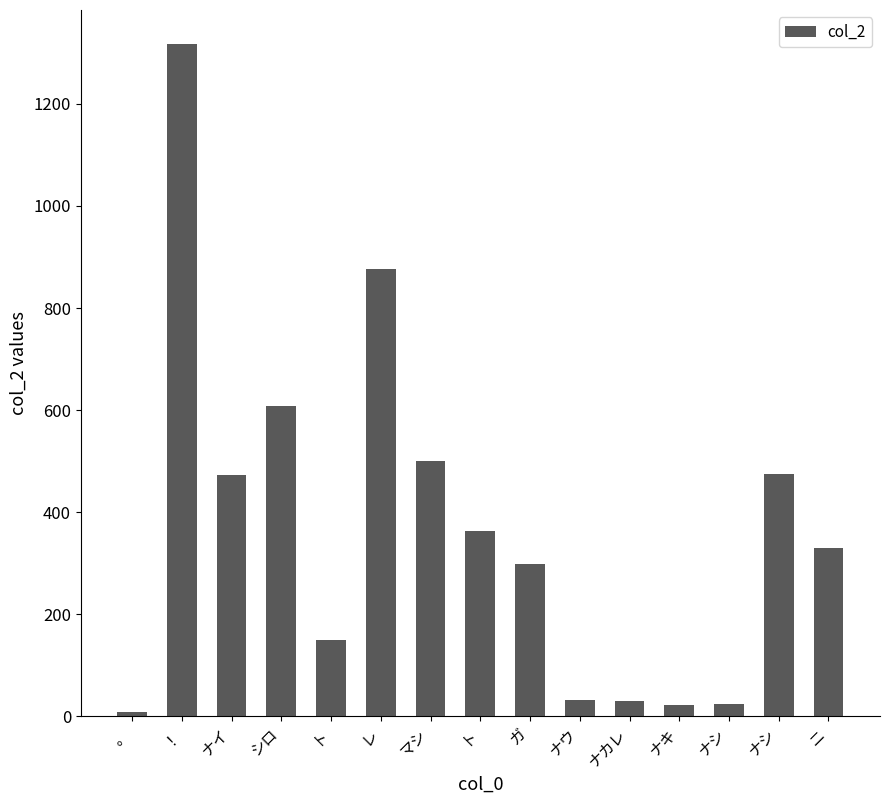

What is the sum of all values?

5508